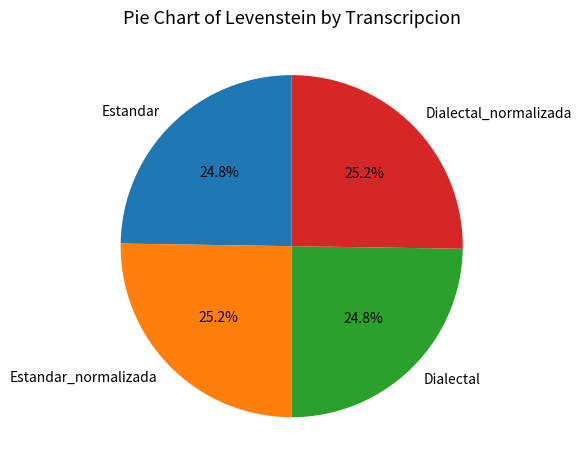

What is the total percentage of Dialectal and Estandar_normalizada?

50.0%